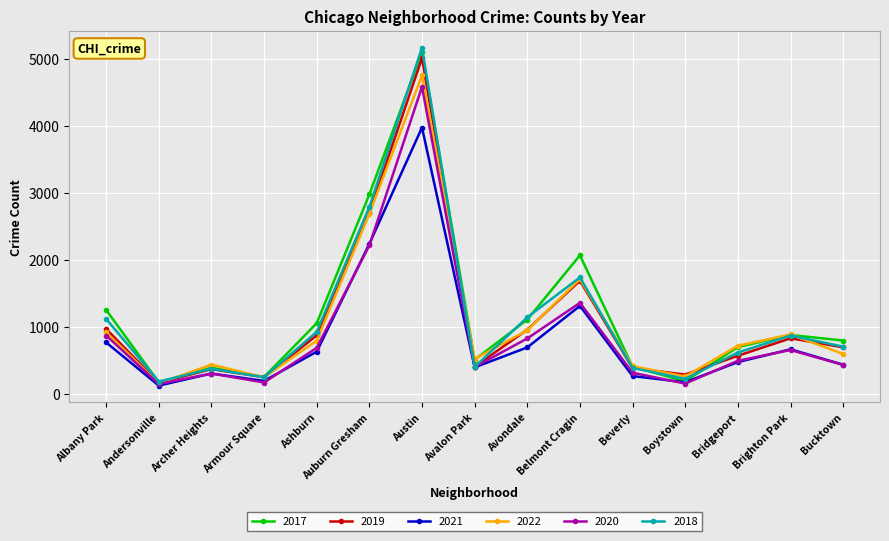

What is the value of the 2018 point at the 10th from the left?

1736